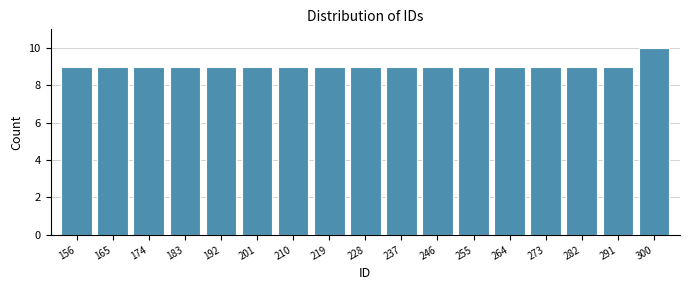

Reading left to right, what are all the values shown in this chart?

156=9	165=9	174=9	183=9	192=9	201=9	210=9	219=9	228=9	237=9	246=9	255=9	264=9	273=9	282=9	291=9	300=10